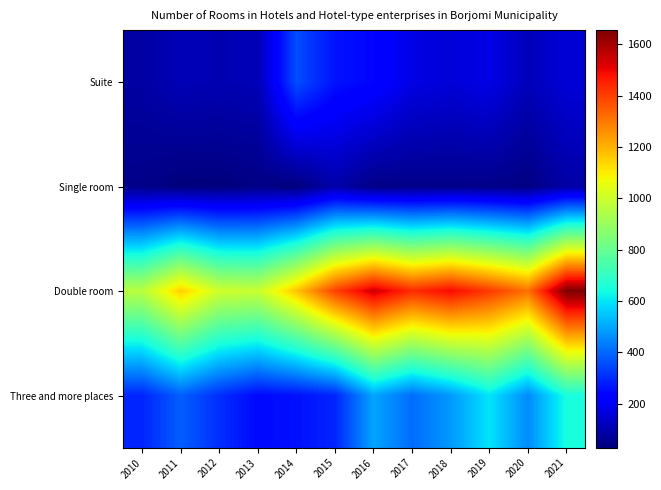

What is the spread (max minus min) of values at 2020?

1280